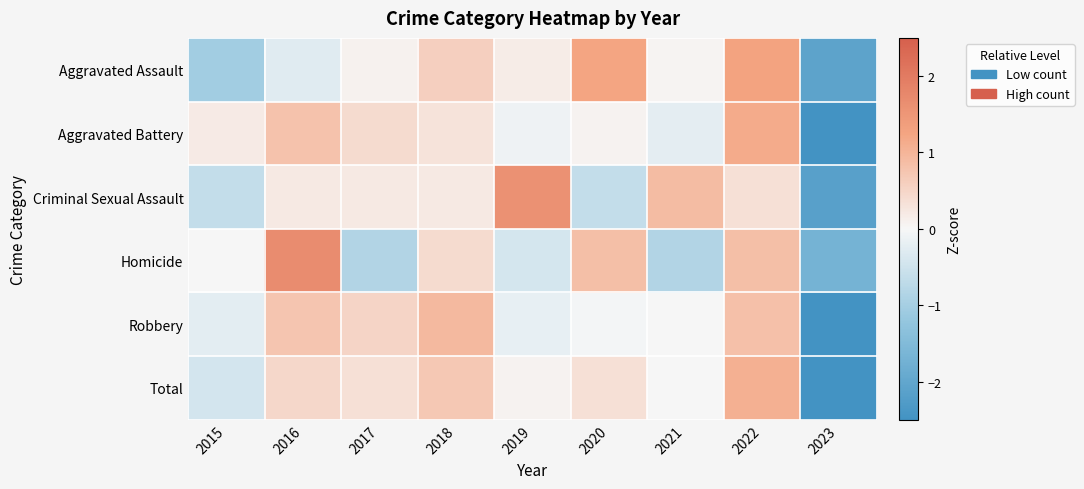

At which category is the sum across all series the highest?

2022